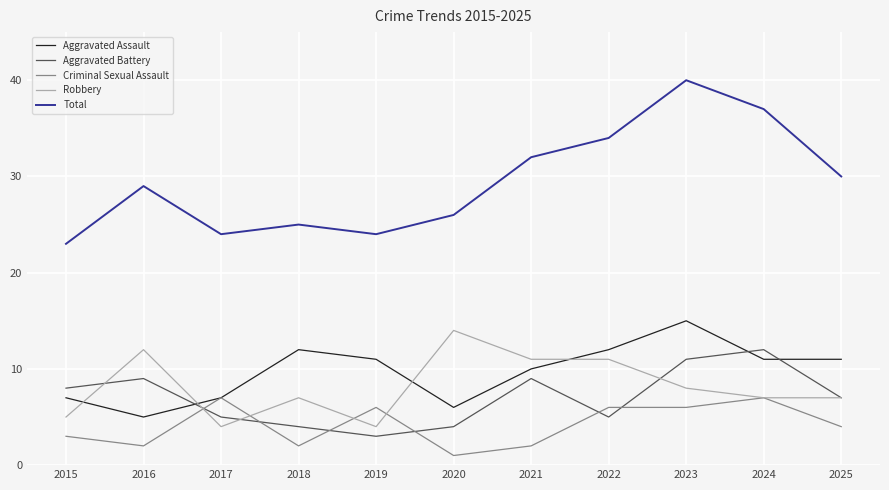

Reading left to right, list all the values displayed in this chart.

Aggravated Assault: 7	5	7	12	11	6	10	12	15	11	11
Aggravated Battery: 8	9	5	4	3	4	9	5	11	12	7
Criminal Sexual Assault: 3	2	7	2	6	1	2	6	6	7	4
Robbery: 5	12	4	7	4	14	11	11	8	7	7
Total: 23	29	24	25	24	26	32	34	40	37	30